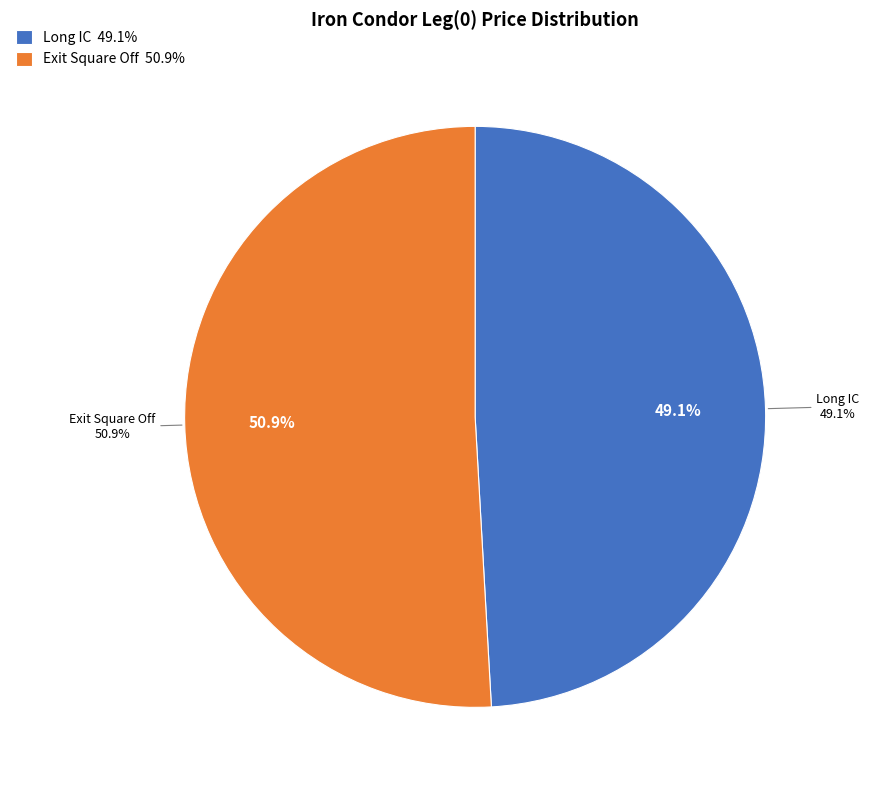

The Long IC slice represents 49% of the pie. True or false?

True